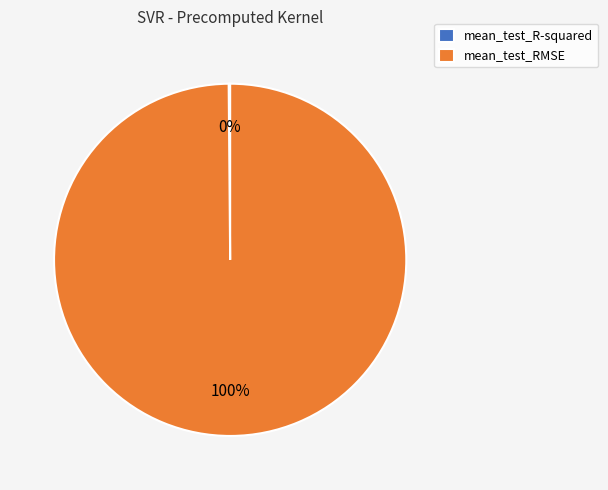

Which category has the biggest portion of the pie?

mean_test_RMSE